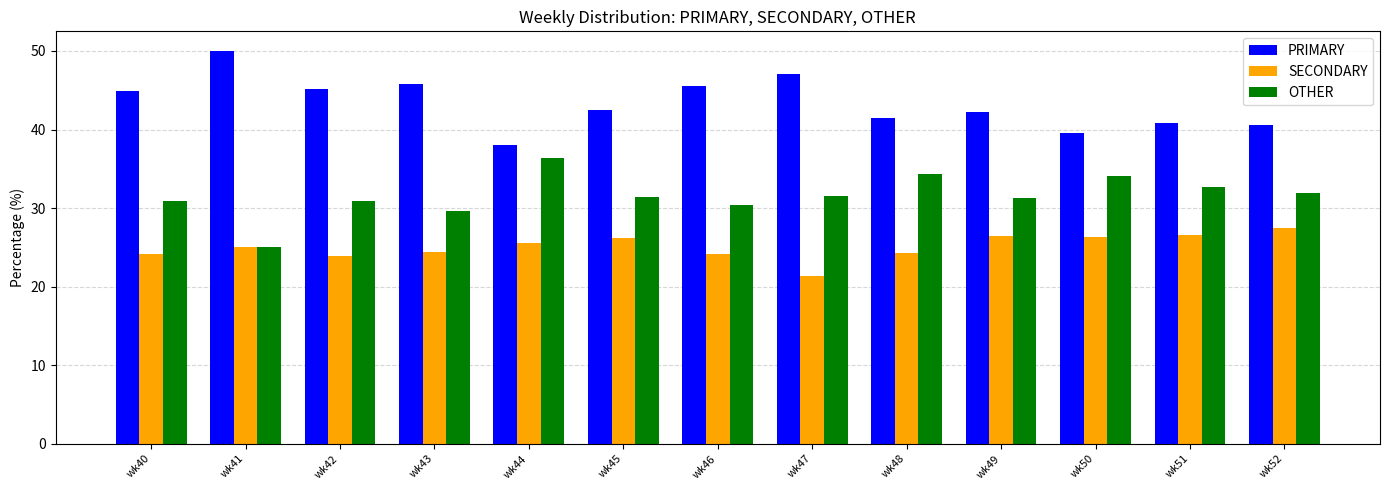

Which series has the largest total across all categories?

PRIMARY